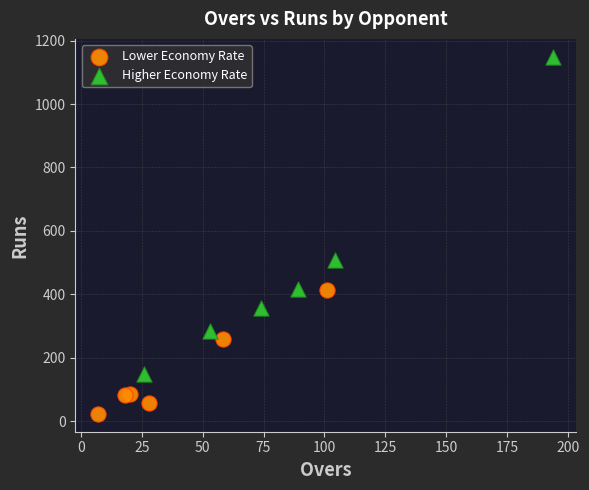

Which series reaches the maximum Y coordinate?

Higher Economy Rate